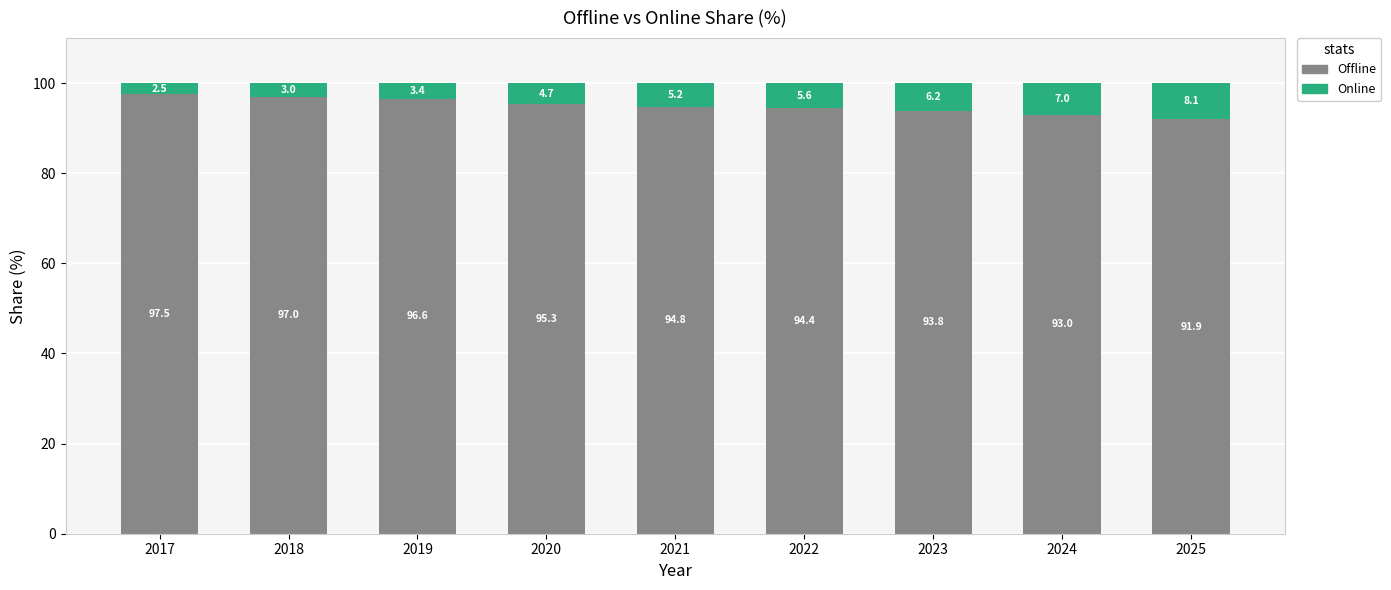

How many values in the Offline series exceed 94?

6